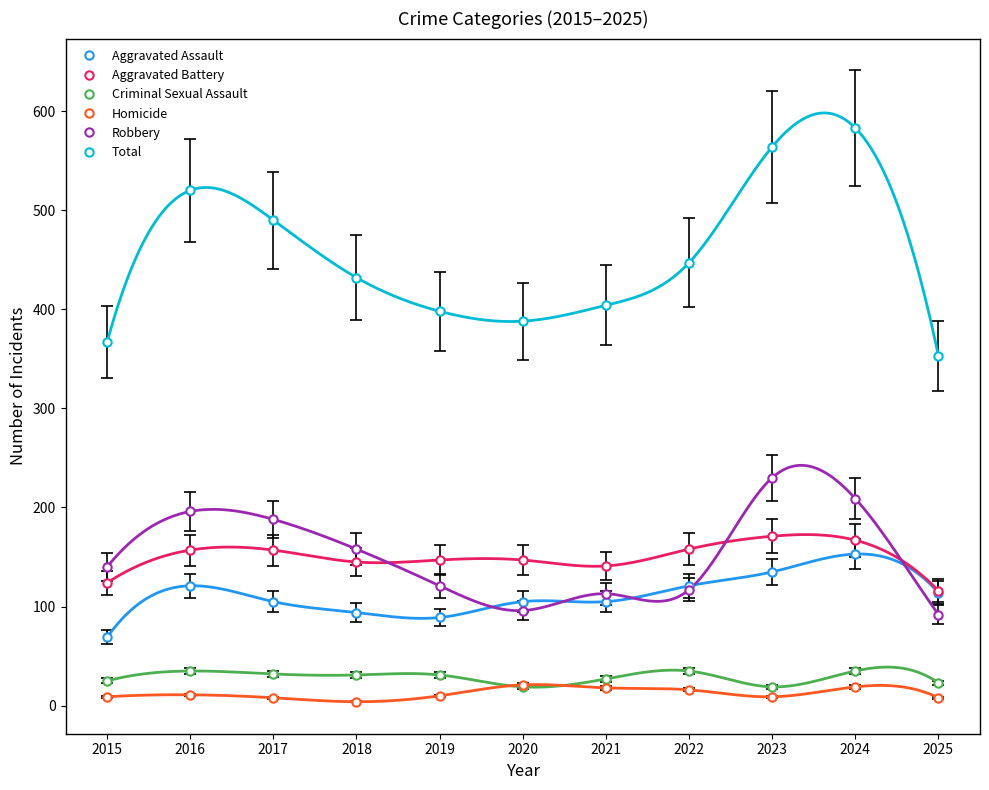

What is the value of the Total point at the 7th from the left?

404